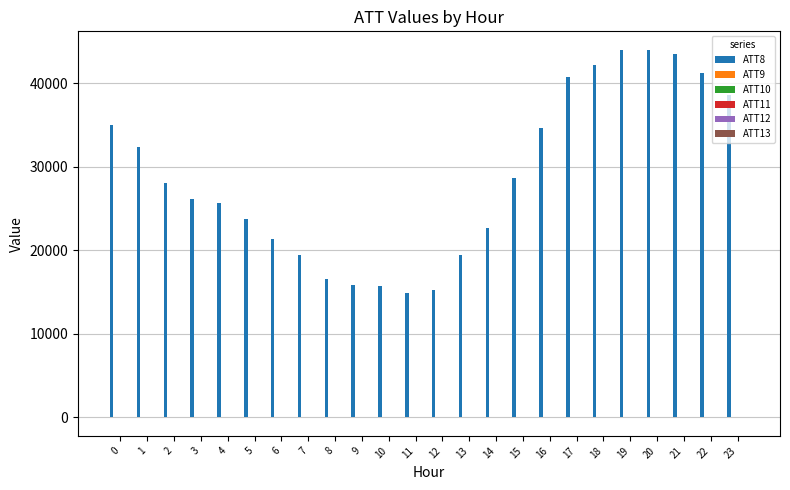

What is the sum of all ATT8 values?

689700.0